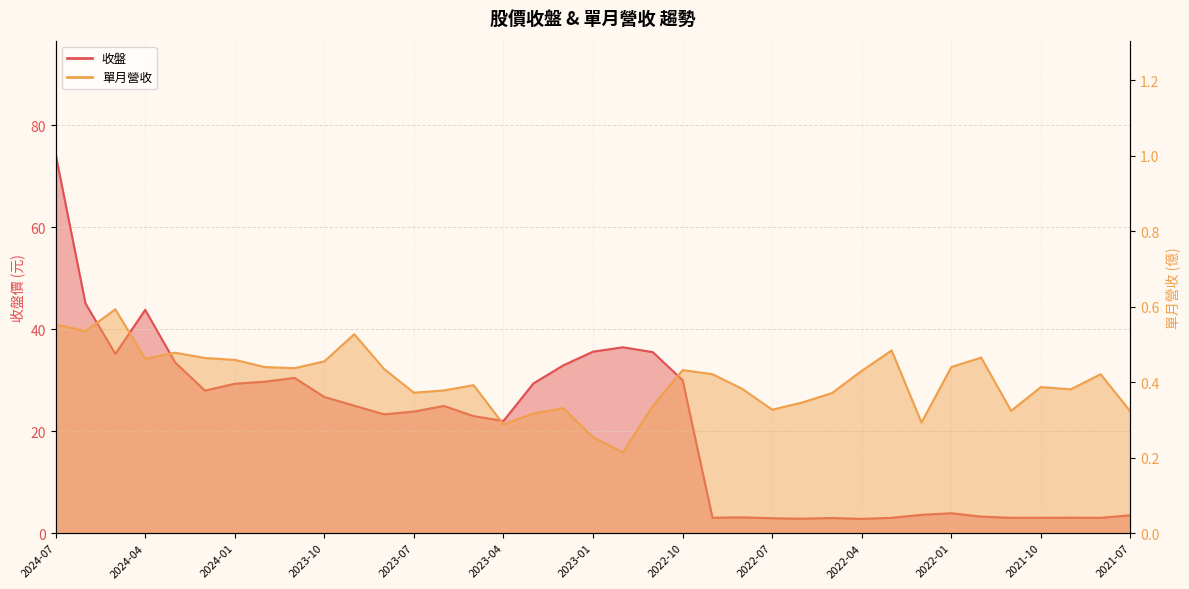

What is the difference between the maximum and minimum values in the 收盤 series?

71.5